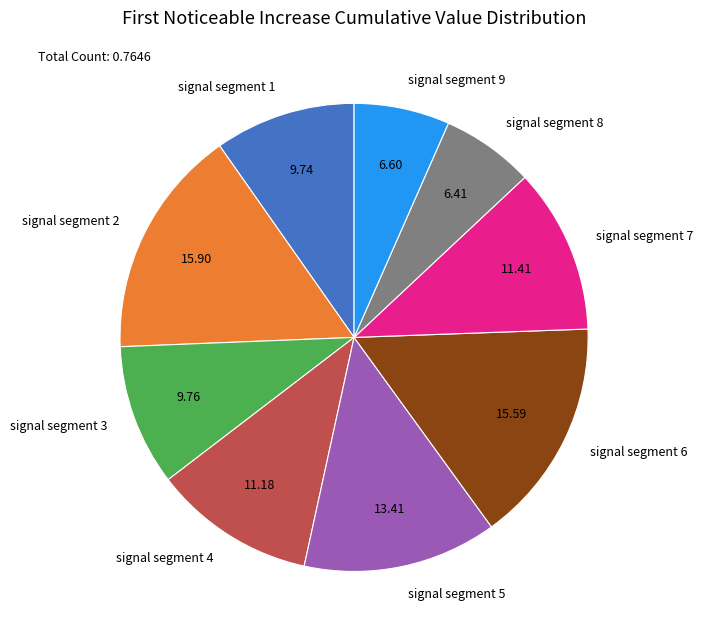

The signal segment 8 slice represents 13% of the pie. True or false?

False